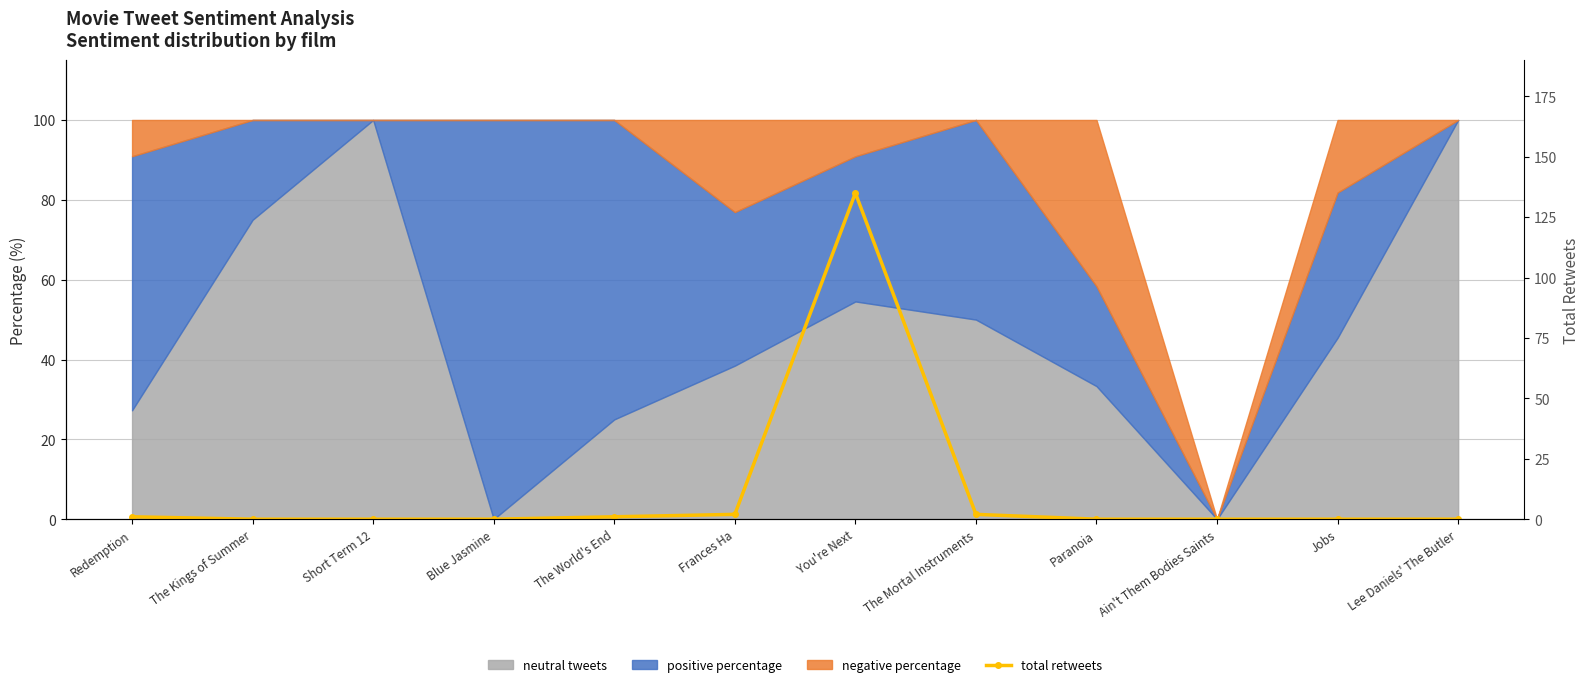

Count the number of values greater than 0.

5